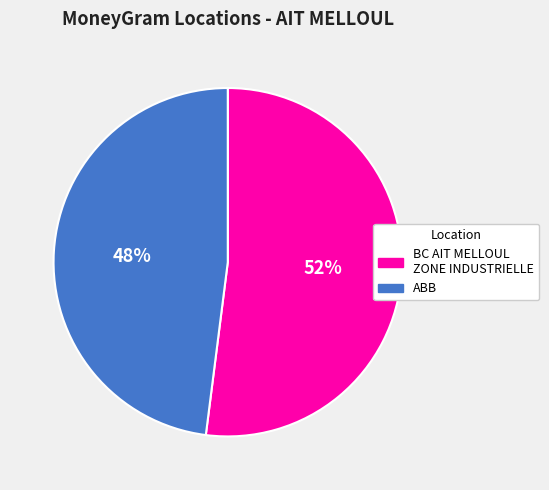

To the nearest percent, what is the average slice percentage?

50%